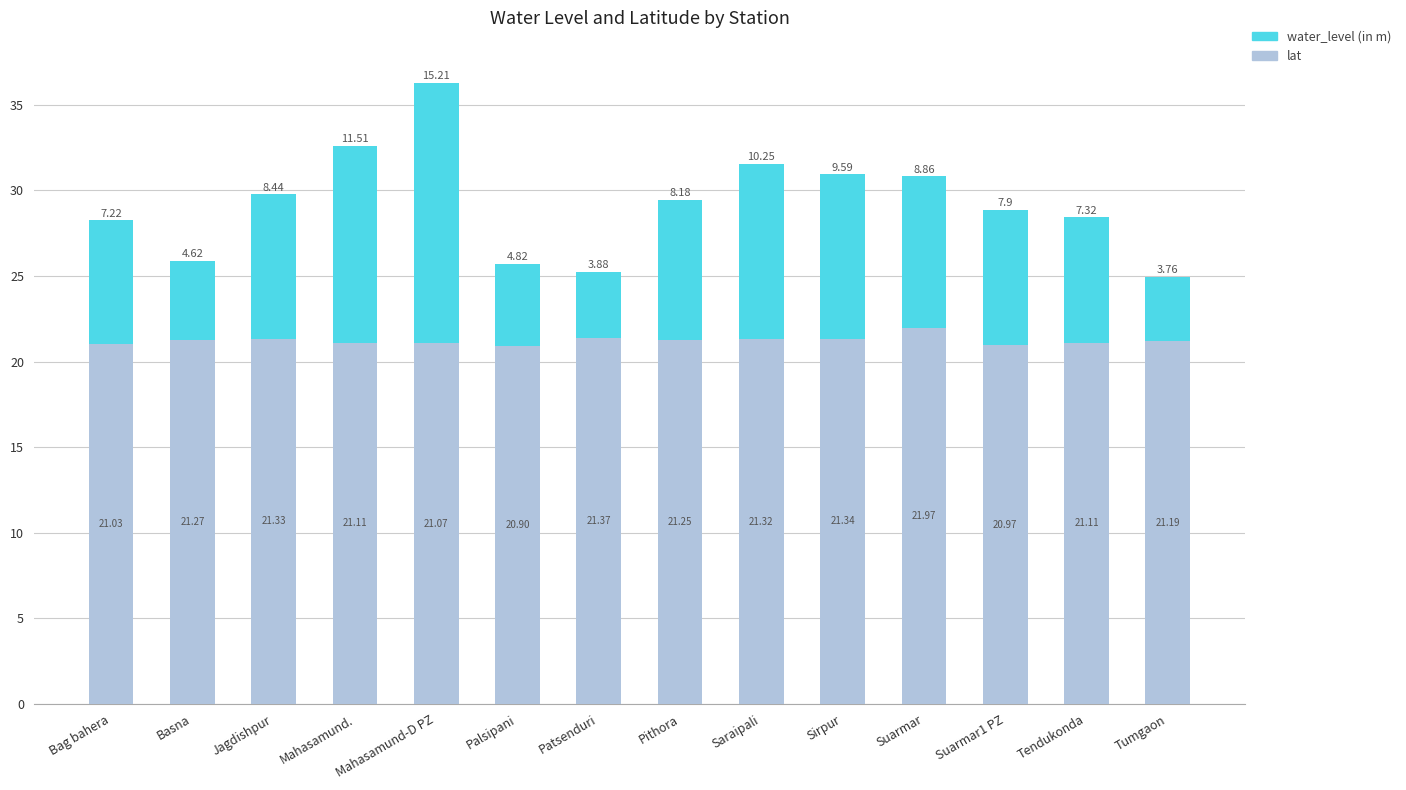

Which category has the lowest value in the lat series?

Palsipani